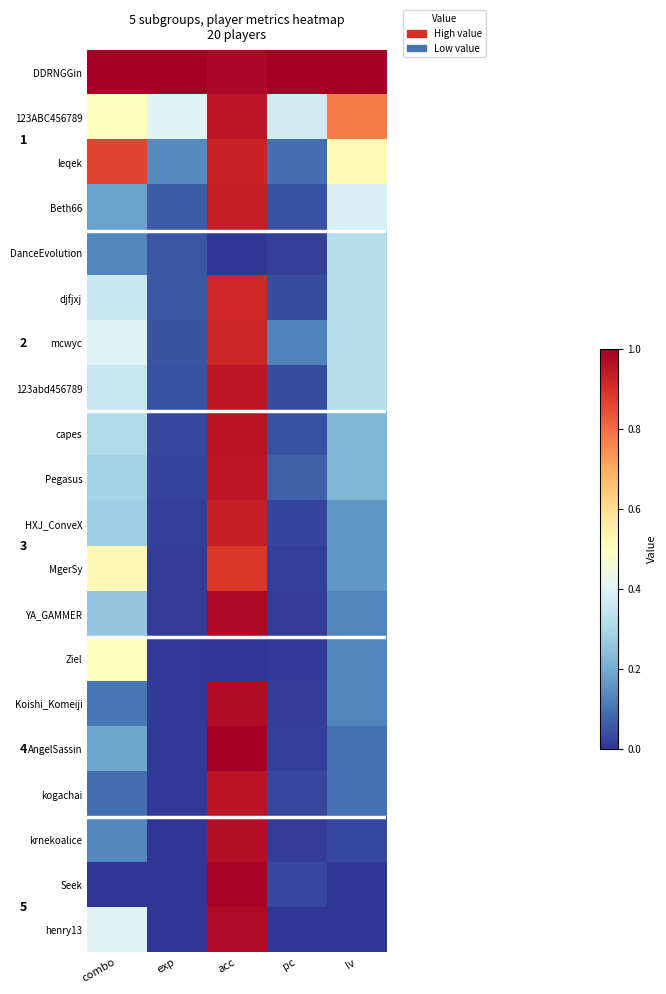

The MgerSy series shows 0.0 at exp. True or false?

True